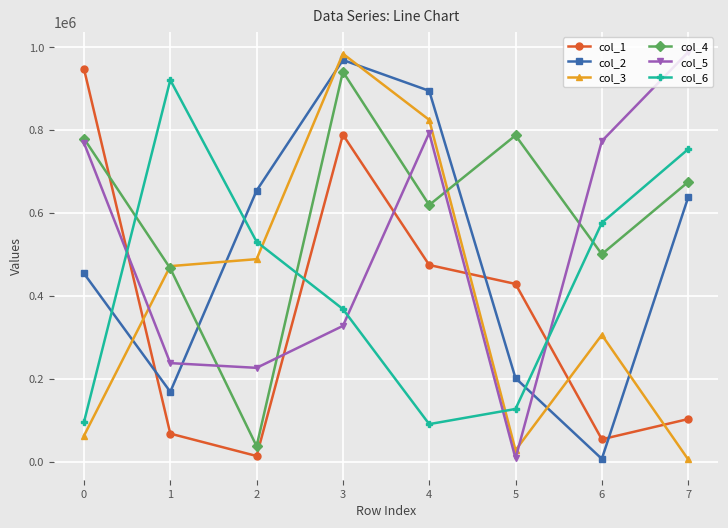

At which category does col_1 reach its first local valley?

2